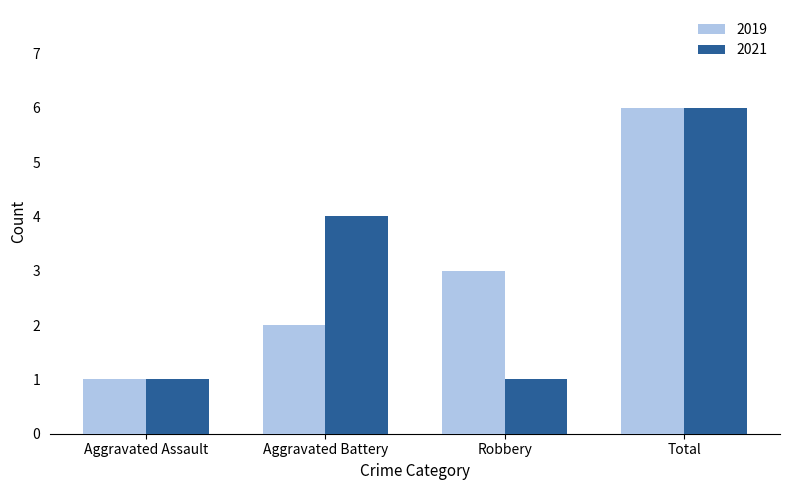

Is the value of 2021 at Aggravated Assault greater than the value of 2019 at Total?

No